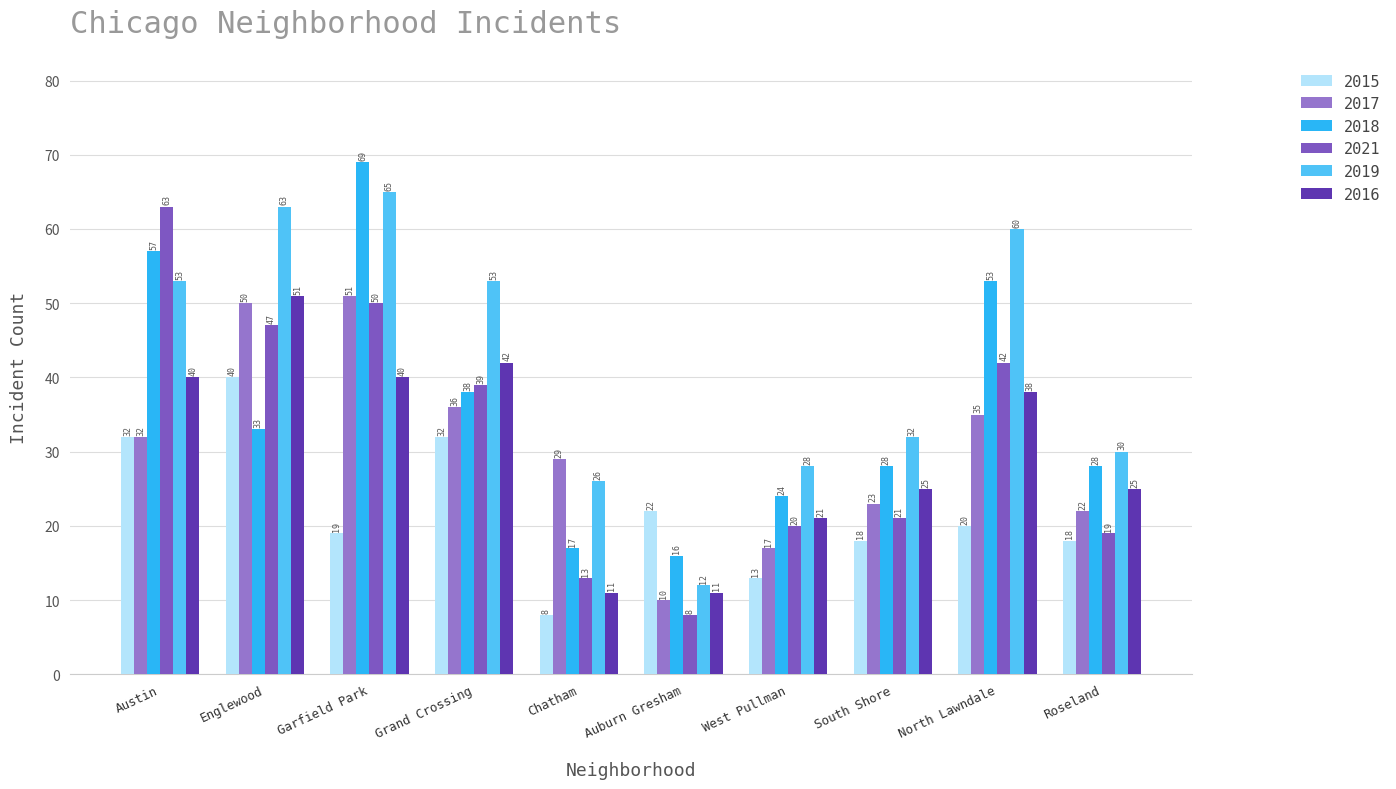

Which series changed the most between Englewood and West Pullman?

2019